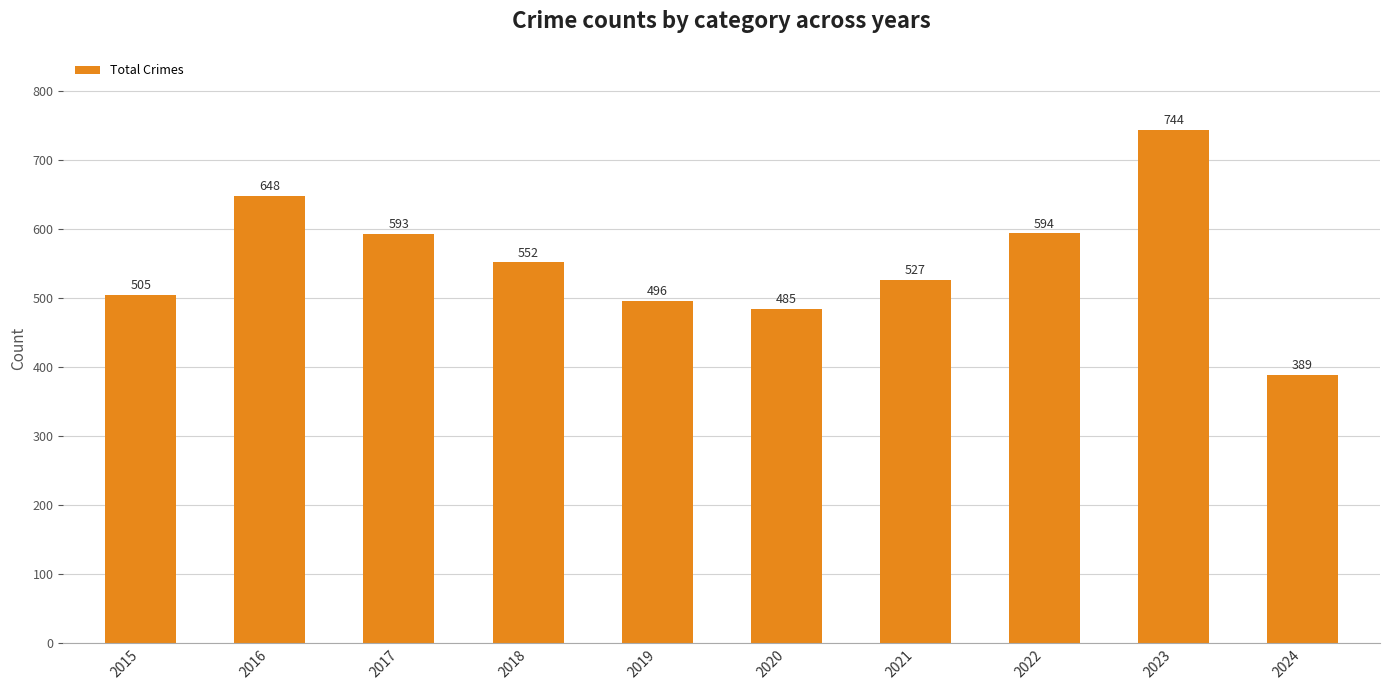

How many bars are there in total?

10